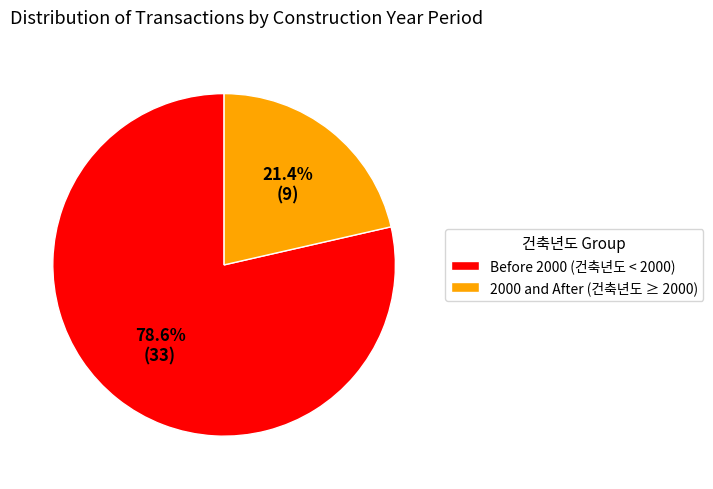

How many segments does this pie chart have?

2